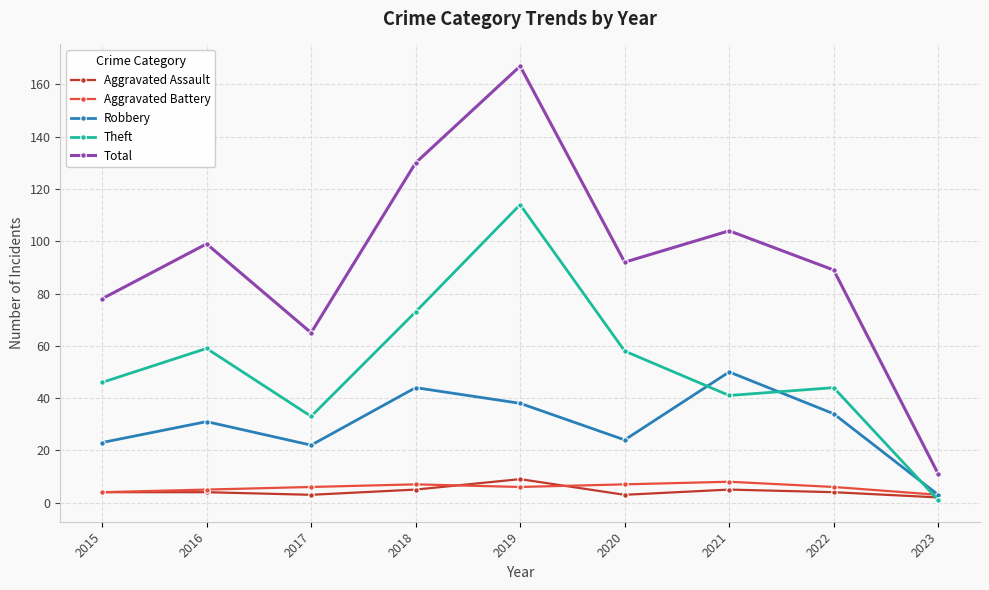

True or false: Theft has a value of 21 at 2017.

False